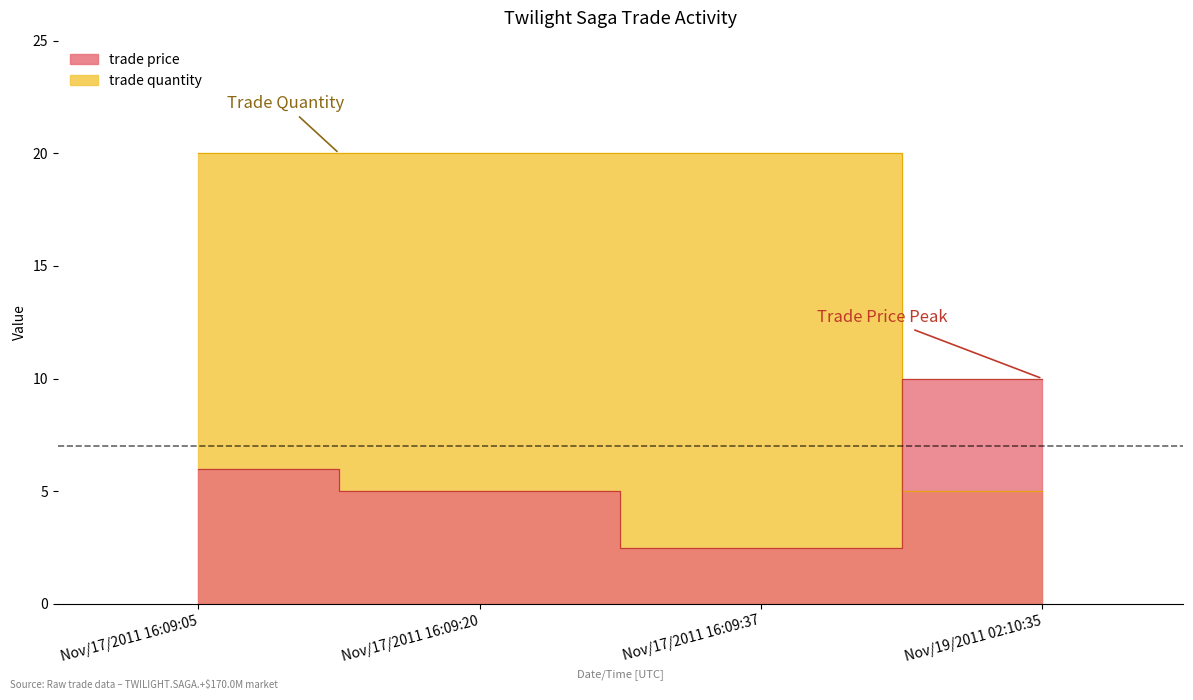

At which label is trade quantity closest to 12?

Nov/19/2011 02:10:35